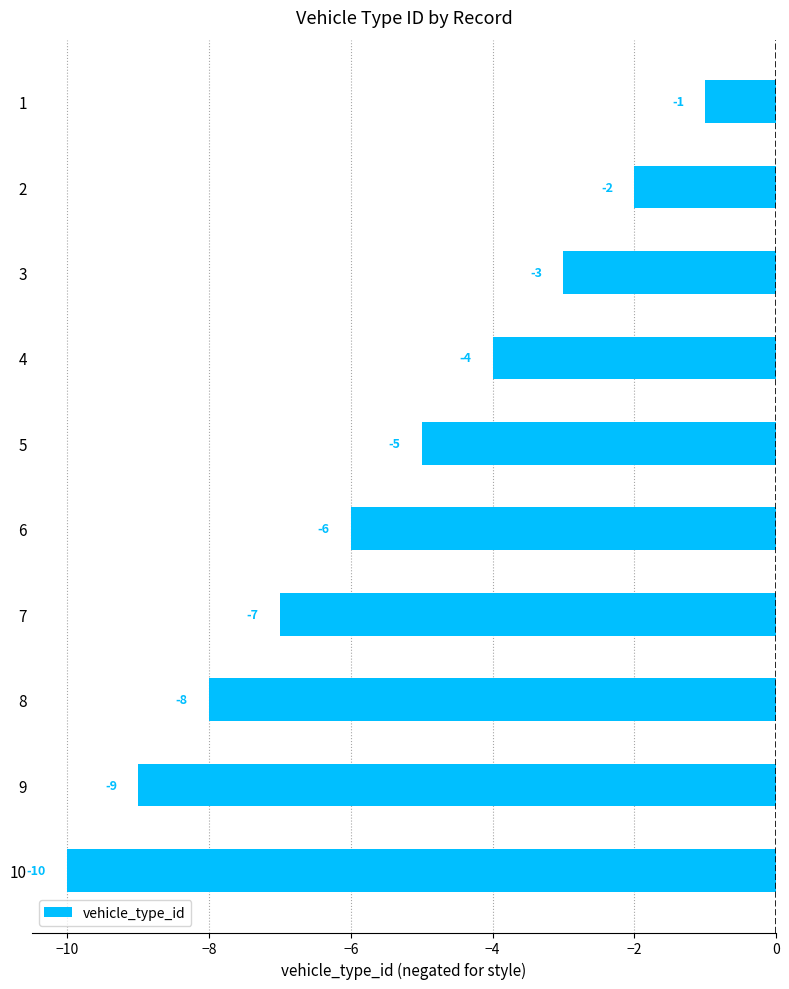

Reading top to bottom, what are all the values shown in this chart?

-1	-2	-3	-4	-5	-6	-7	-8	-9	-10